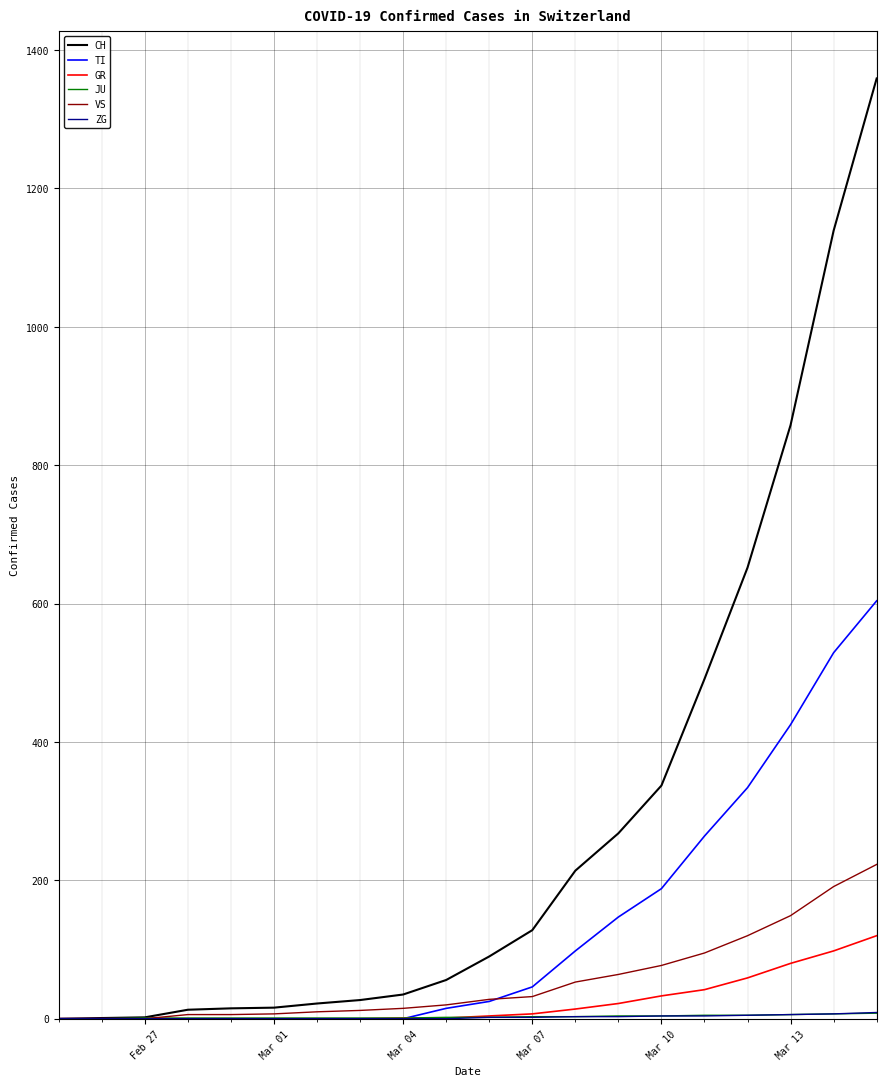

Which series has the largest total across all categories?

CH